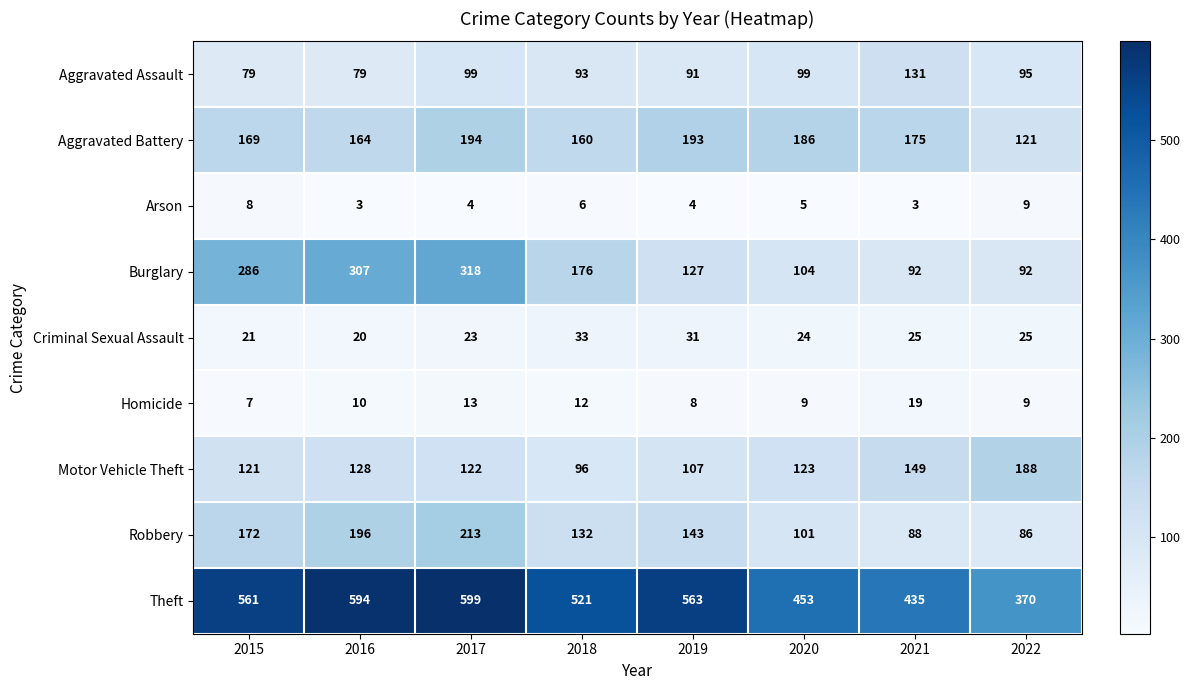

Between 2017 and 2022, which series saw the biggest shift?

Theft